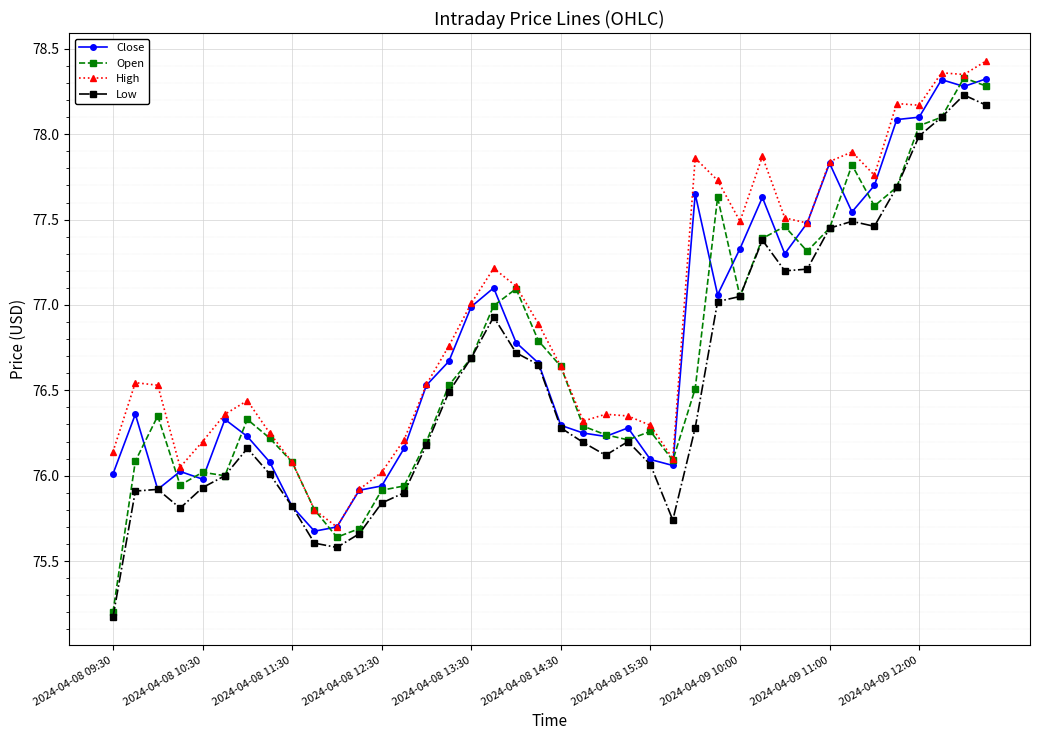

What is the minimum value for Low?

75.2